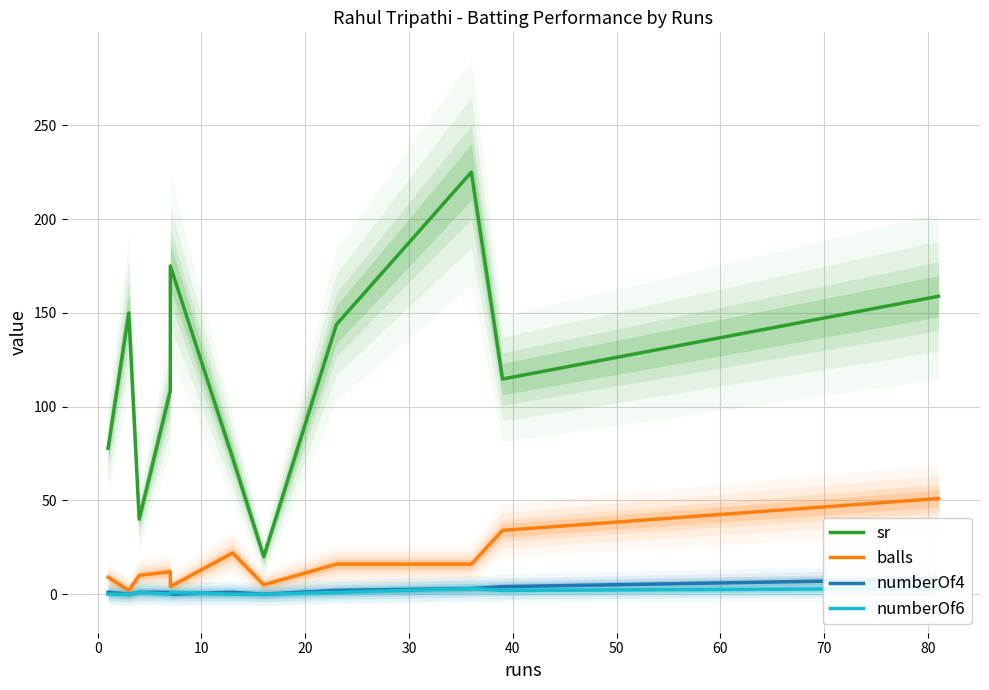

How many data points in numberOf6 are above 1?

3